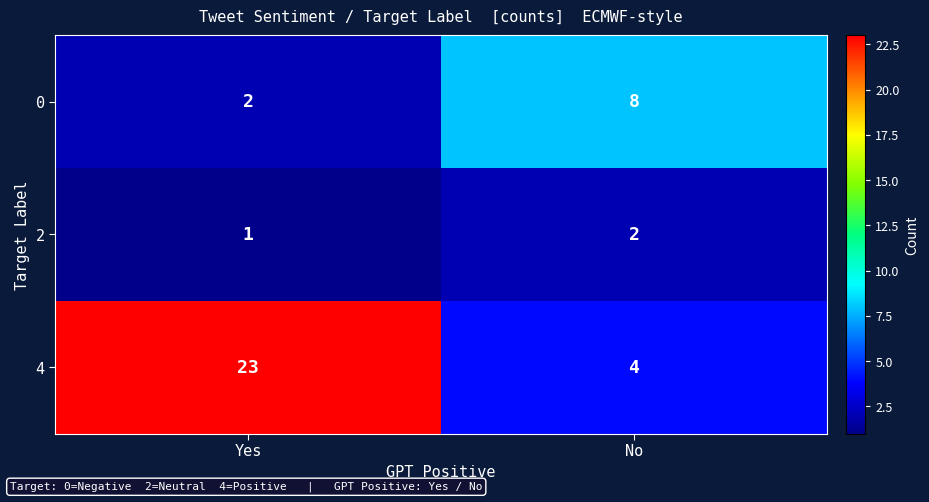

Reading left to right, extract all data points from this chart.

0: 2	8
2: 1	2
4: 23	4